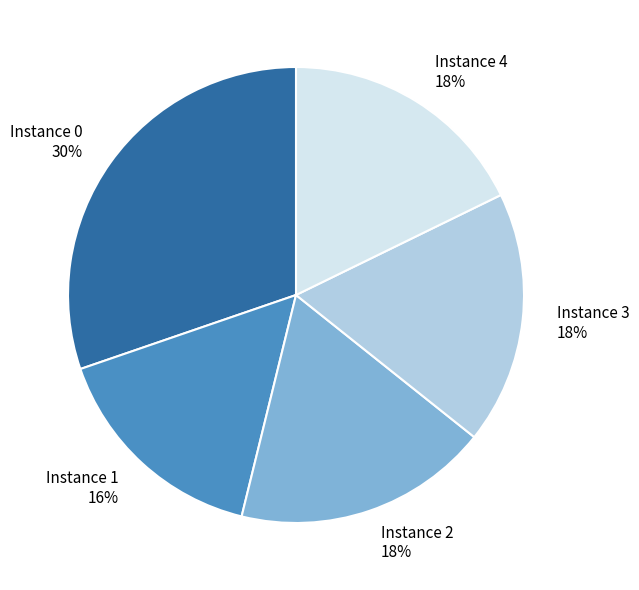

Is there any slice that represents more than half of the pie?

No